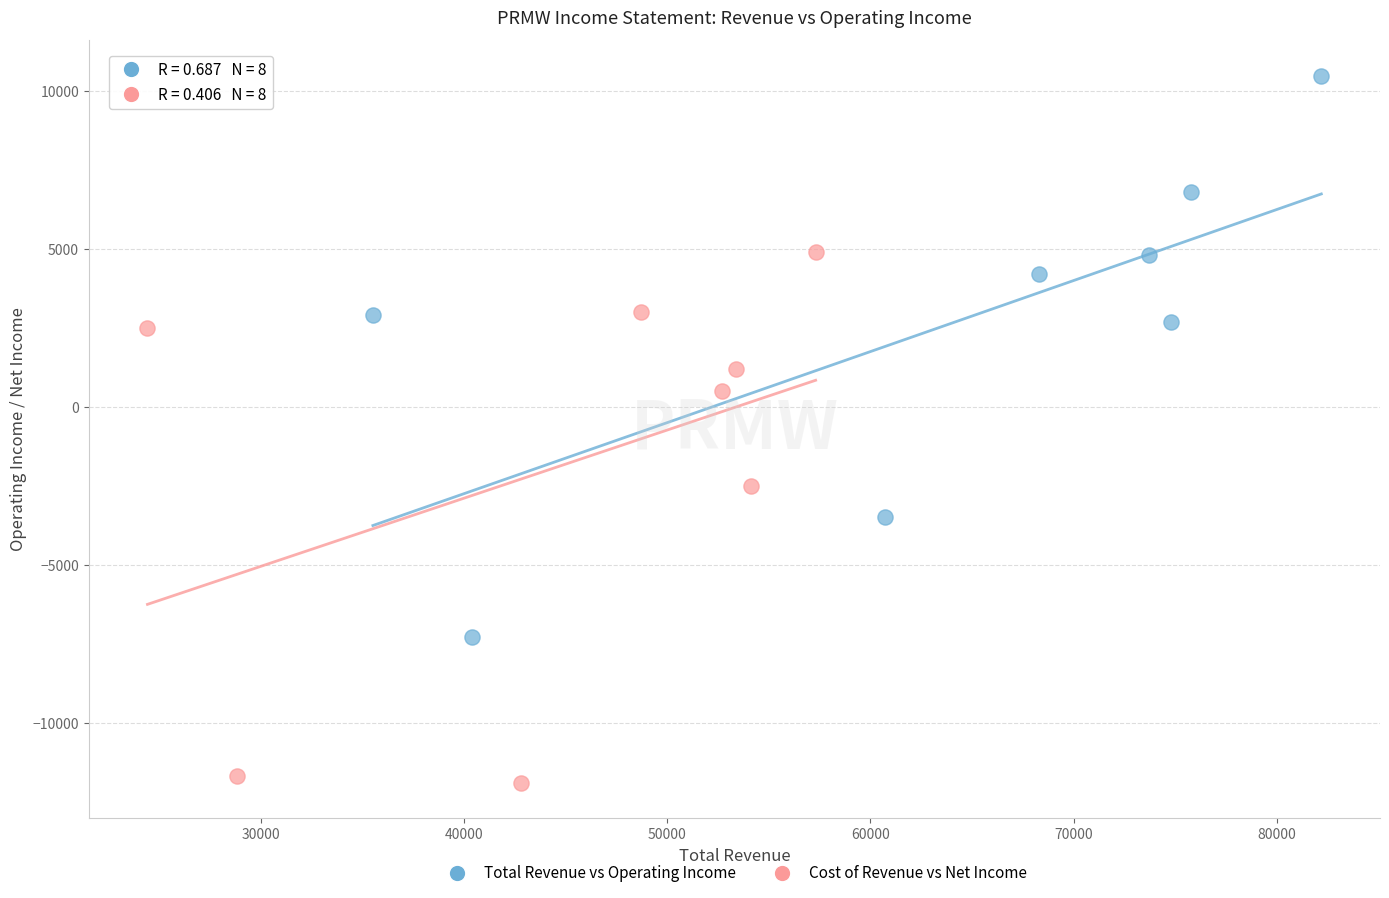

Which series contains the highest Y value?

Total Revenue vs Operating Income